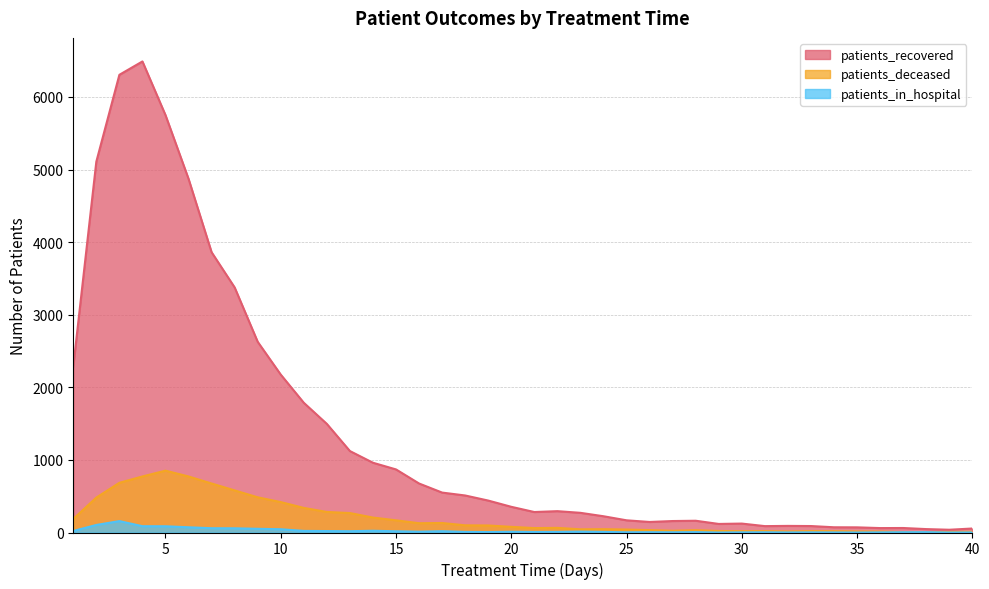

Is the value of patients_recovered at 20 greater than the value of patients_deceased at 35?

Yes